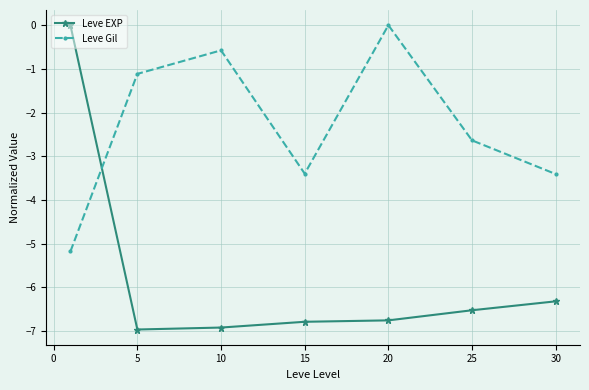

How many values in Leve EXP are below zero?

6